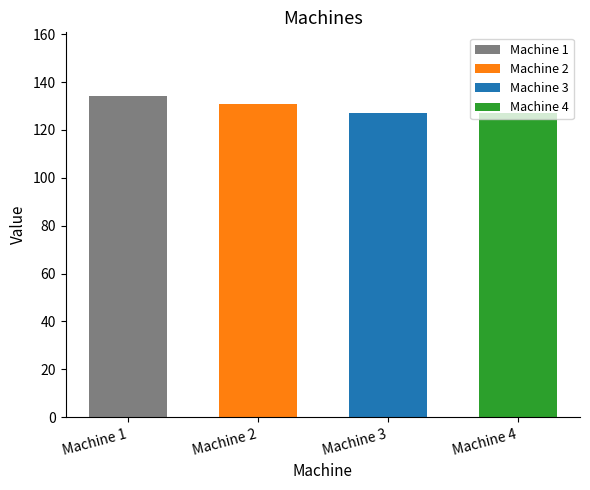

What is the maximum value shown in the chart?

134